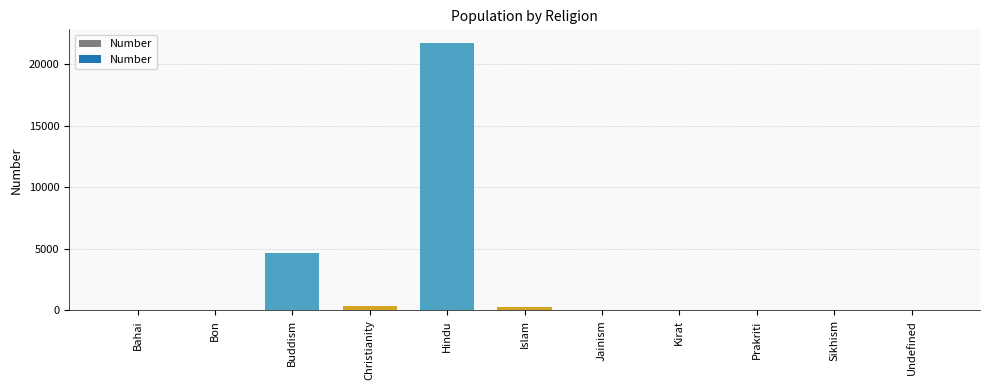

Which has a higher value, Prakriti or Buddism?

Buddism